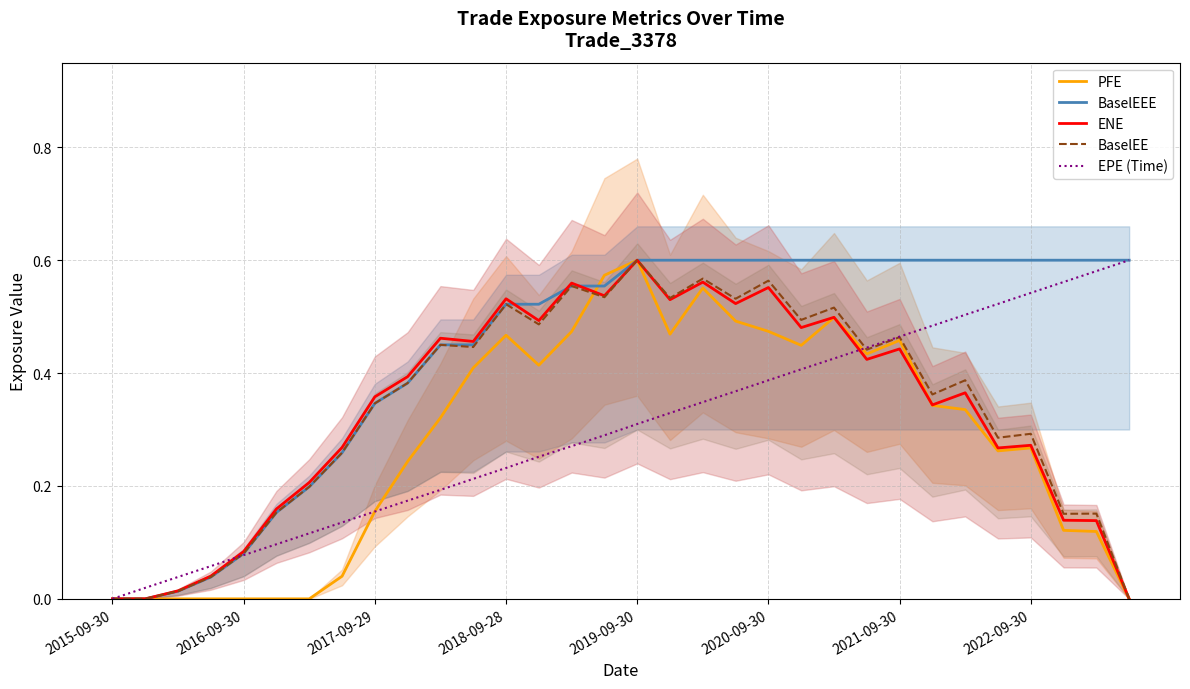

How many values in the ENE series exceed 0?

29